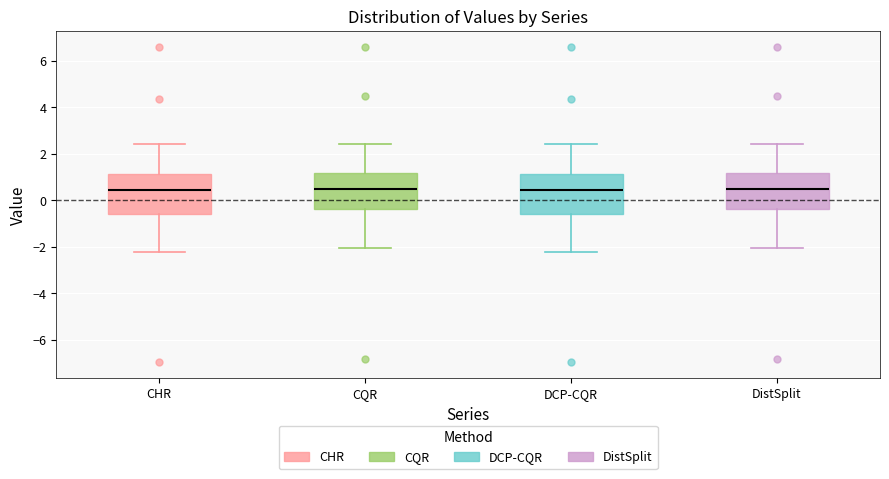

Where does the upper whisker of the box for CHR end on the y-axis? The values are not printed on the chart, so give them approximately, as read against the axis.

2.4